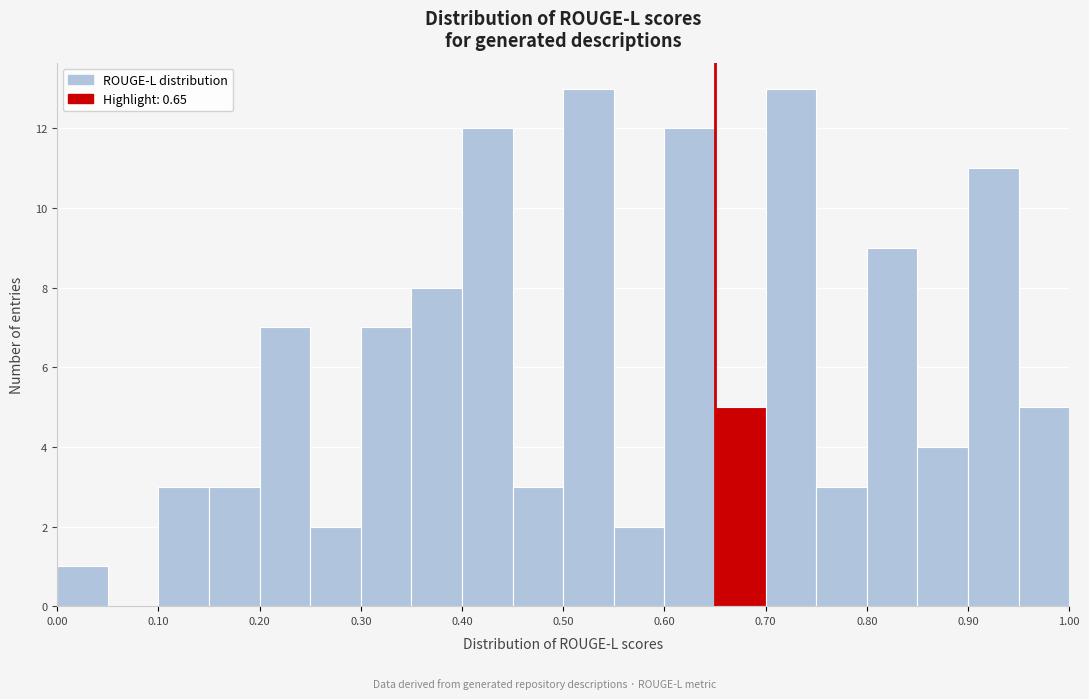

Reading left to right, list every bar in this chart as the range it spans on the x-axis followed by its height. The values are not printed on the chart, so give them approximately, as read against the axis.

0.00 to 0.05: 1
0.05 to 0.10: 0
0.10 to 0.15: 3
0.15 to 0.20: 3
0.20 to 0.25: 7
0.25 to 0.30: 2
0.30 to 0.35: 7
0.35 to 0.40: 8
0.40 to 0.45: 12
0.45 to 0.50: 3
0.50 to 0.55: 13
0.55 to 0.60: 2
0.60 to 0.65: 12
0.65 to 0.70: 5
0.70 to 0.75: 13
0.75 to 0.80: 3
0.80 to 0.85: 9
0.85 to 0.90: 4
0.90 to 0.95: 11
0.95 to 1.00: 5